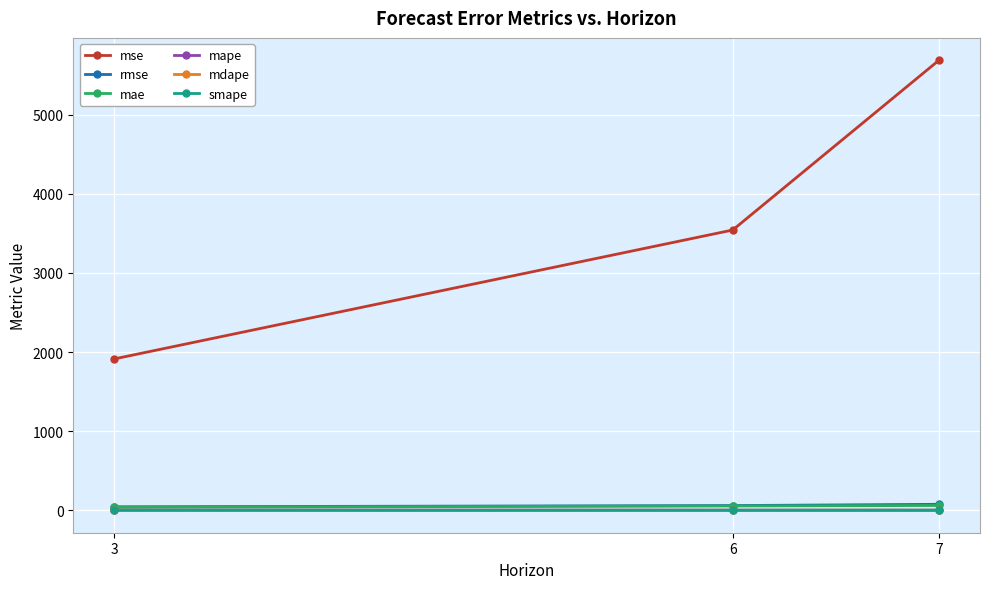

What are all the series names shown in the legend?

mse, rmse, mae, mape, mdape, smape